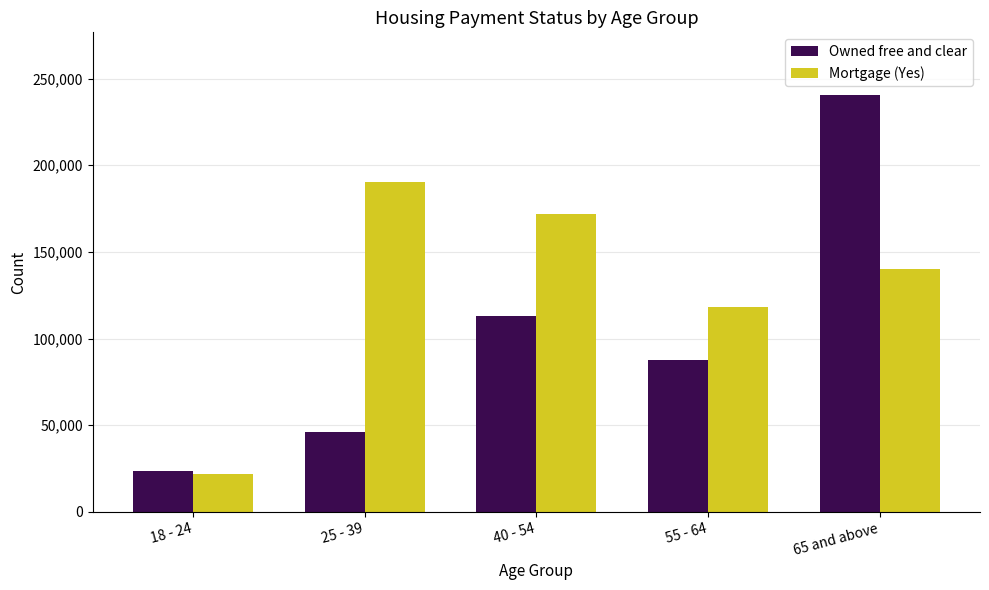

Reading right to left, list all the values displayed in this chart.

Owned free and clear: 240650	87332	112722	46228	23736
Mortgage (Yes): 140074	117972	171817	190502	21653